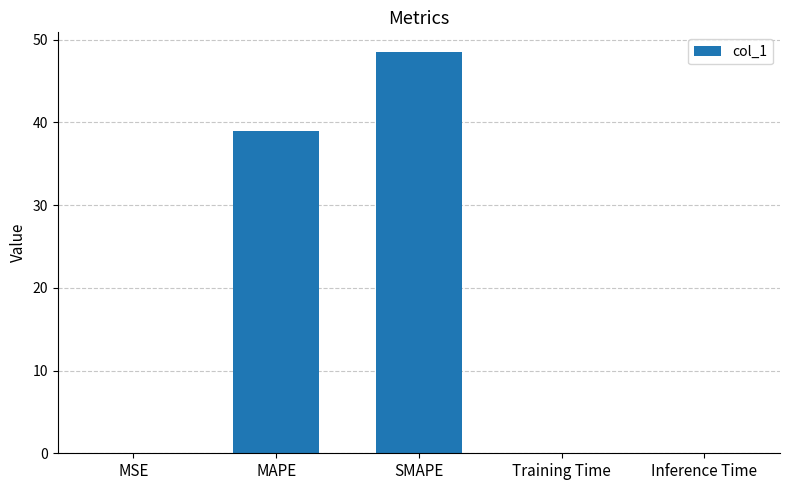

Which category has the highest value across all series?

SMAPE